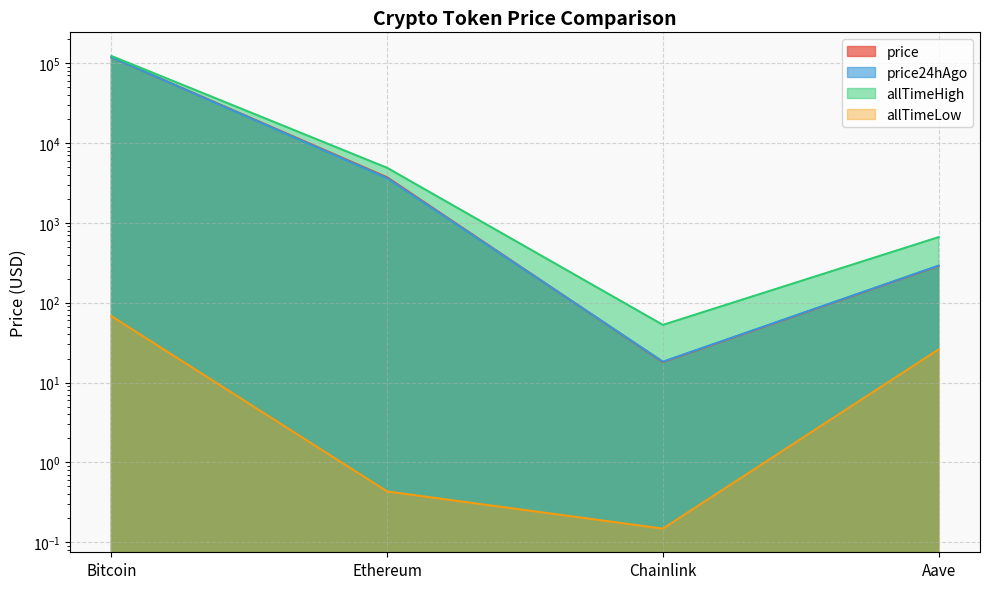

Which series has the largest range (max minus min)?

allTimeHigh